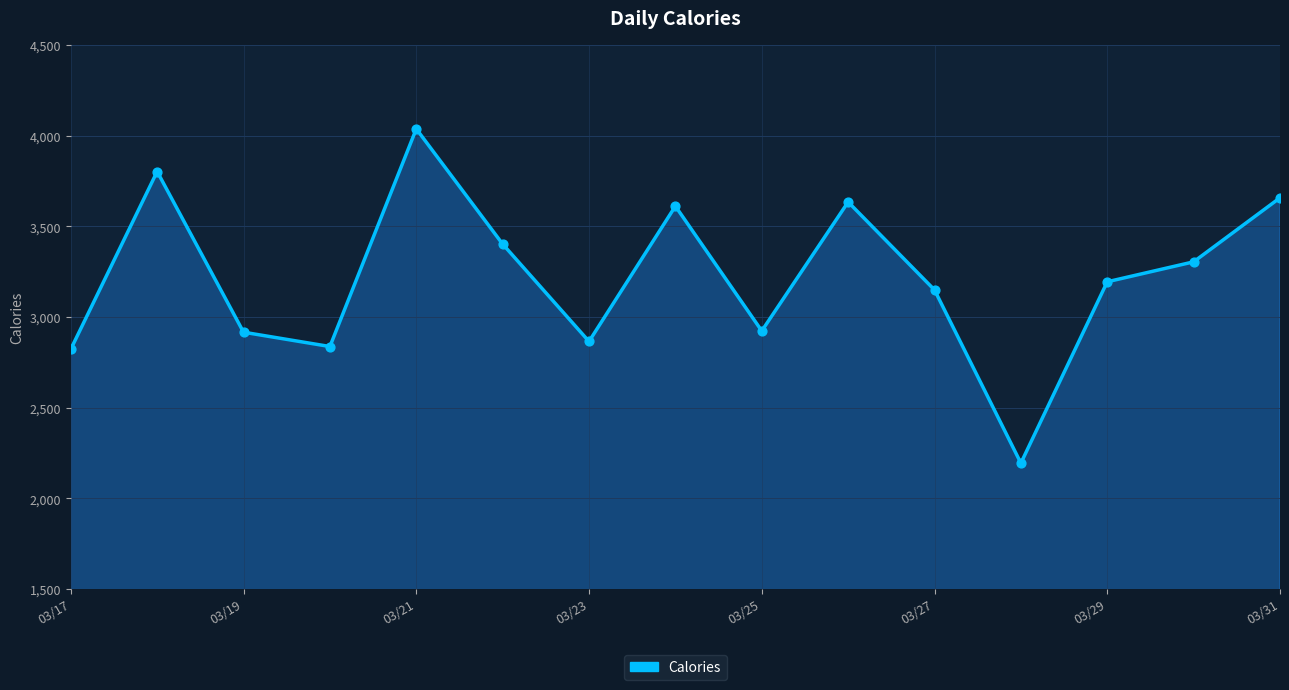

What is the difference between the maximum and minimum values?

1843